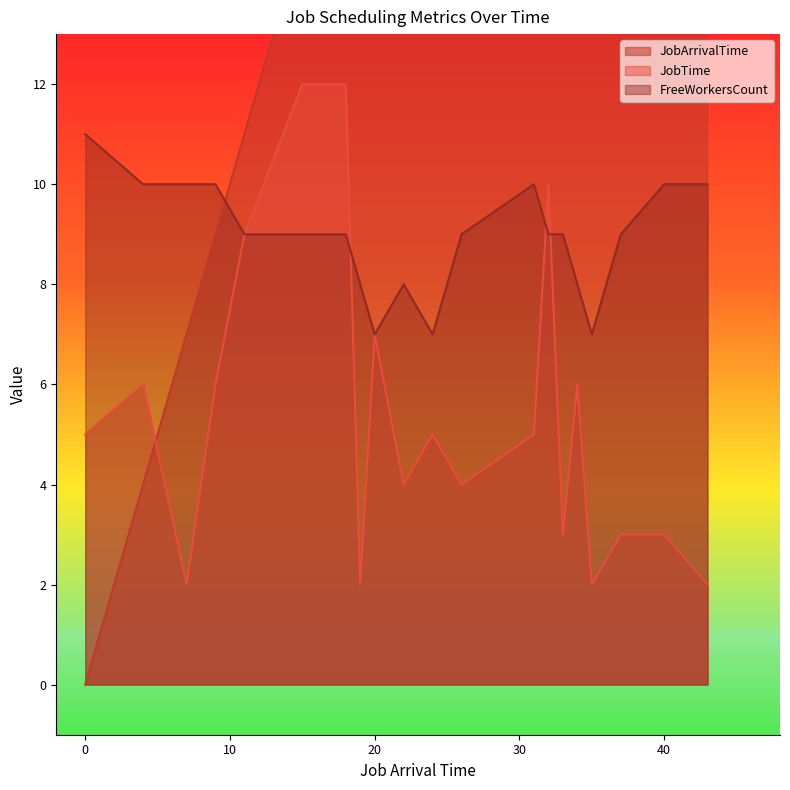

True or false: JobArrivalTime has a value of 9 at 26.

False